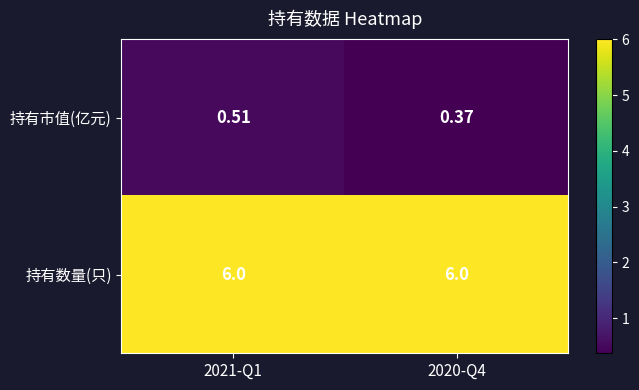

How many series are shown in this chart?

2